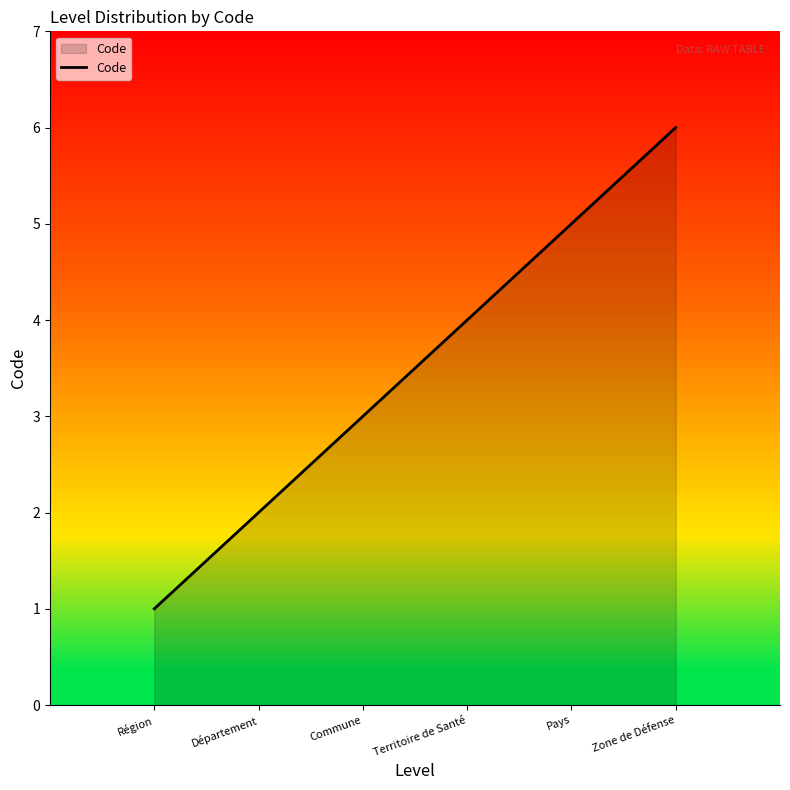

Does the chart have visible grid lines?

No